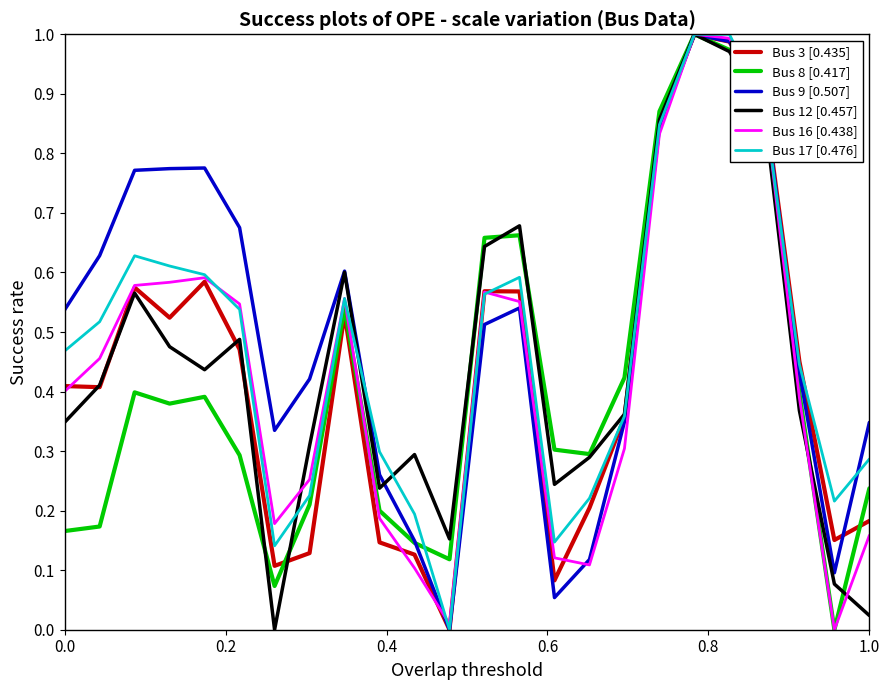

Which series has the widest spread of values?

Bus 3 [0.435]